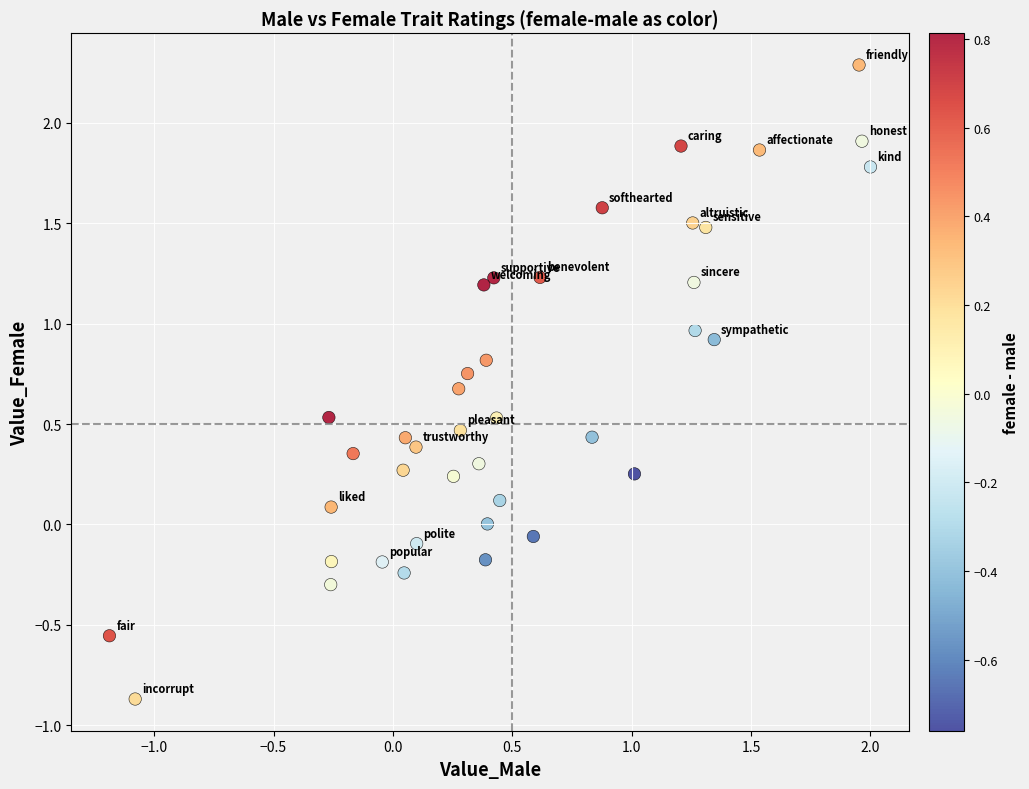

What is the range of Y values (max minus min)?

3.2